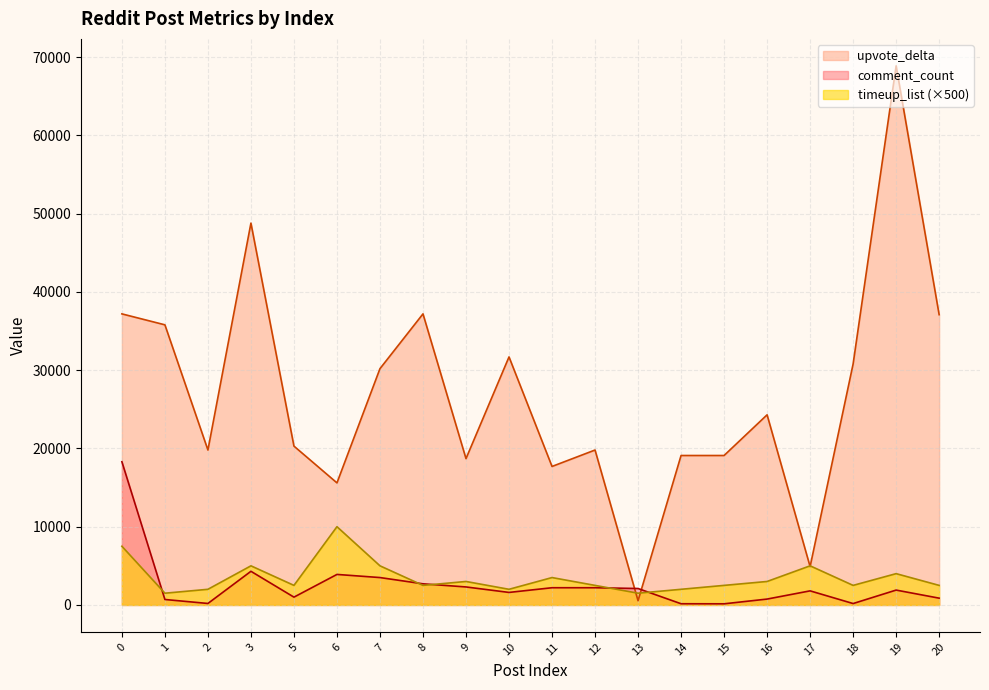

How many times do upvote_delta and timeup_list cross each other?

4